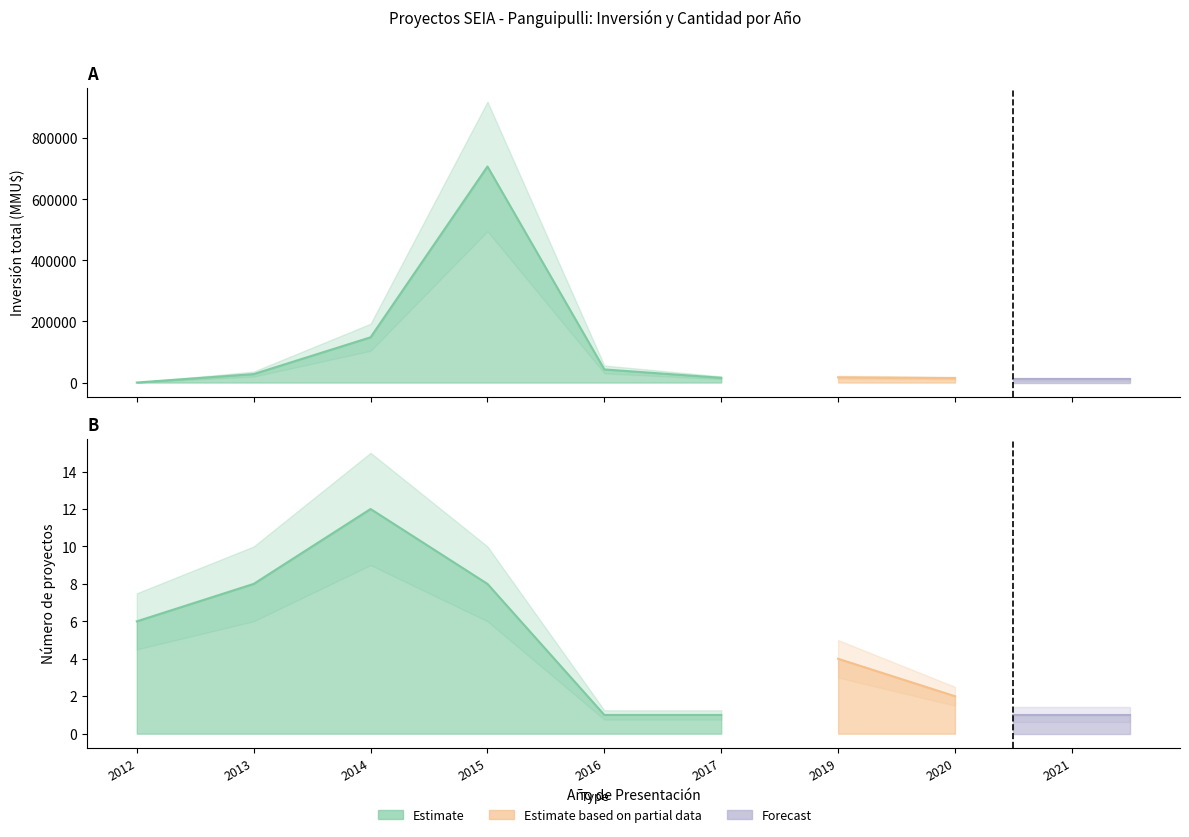

The value at 2013-08 is 210. True or false?

False